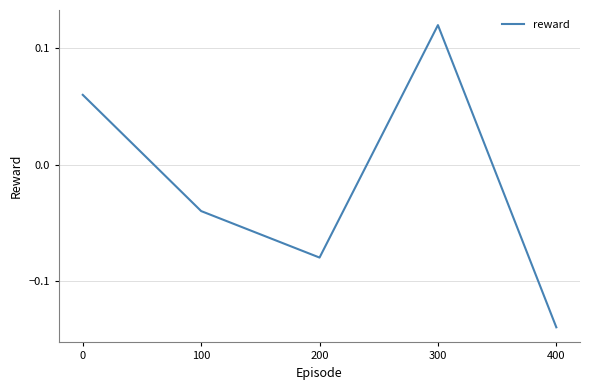

True or false: the data shows 0.0 at 0.

False